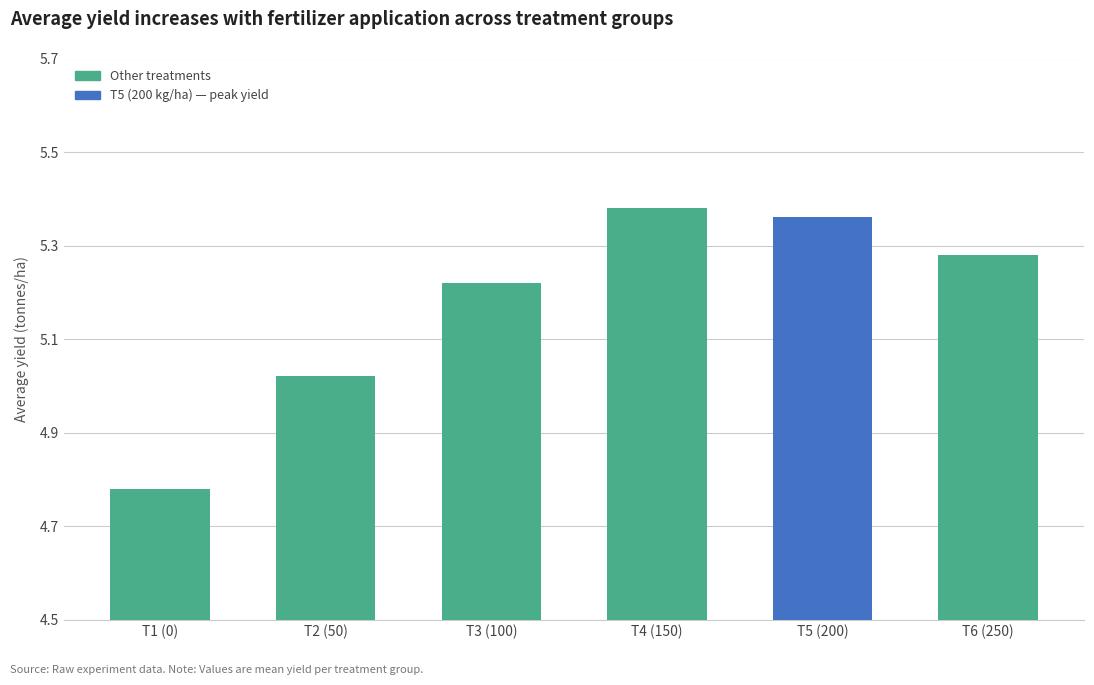

At which label is the value closest to 5?

T2 (50)